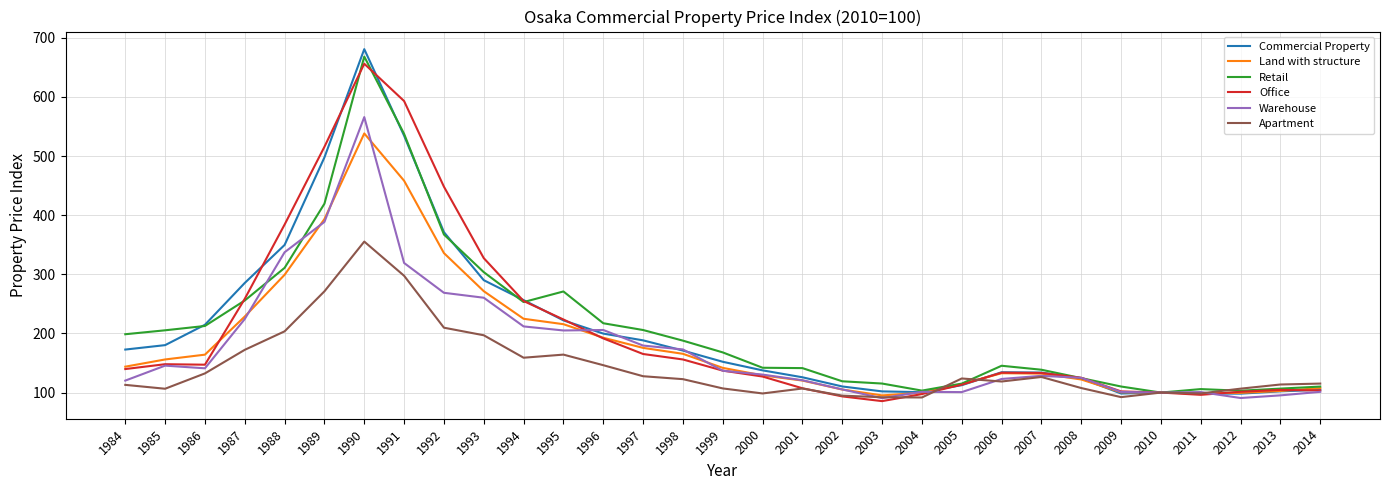

What is the difference between the Land with structure values at 2009 and 1997?

75.1